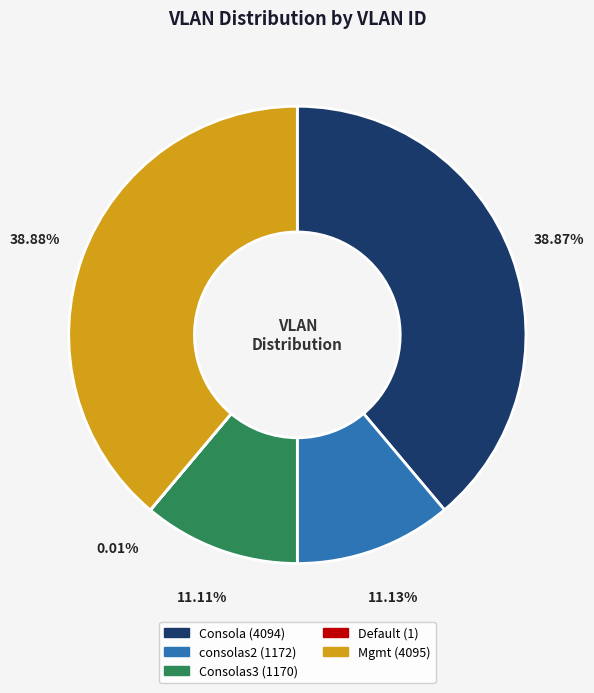

Is there any slice that represents more than half of the pie?

No